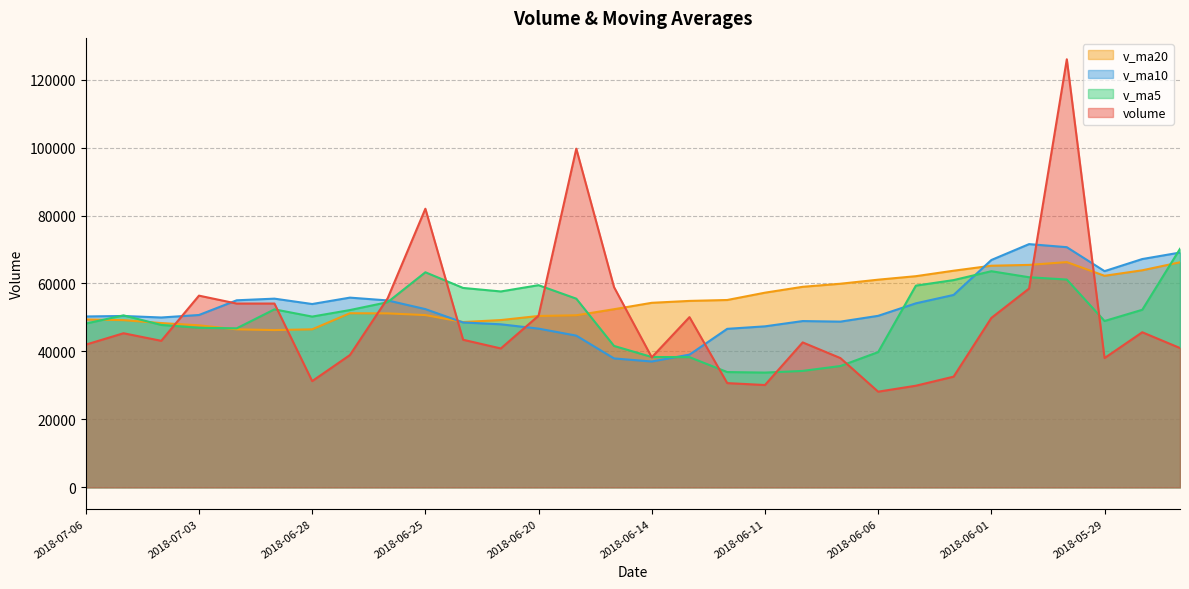

What is the approximate value of v_ma10 at 2018-05-31?

71584.7